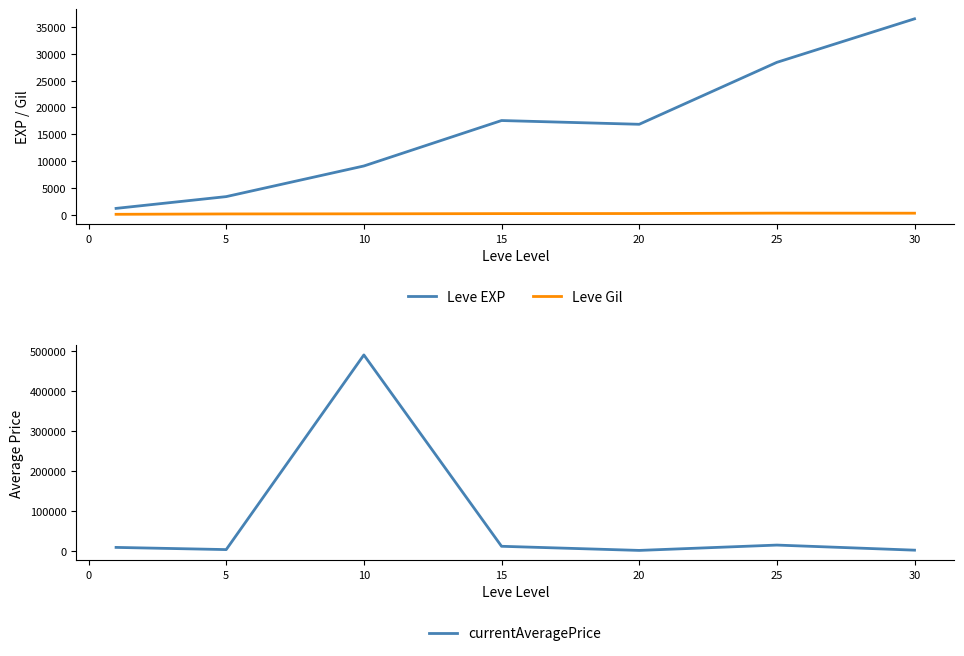

What is the sum of all currentAveragePrice values?

527879.9